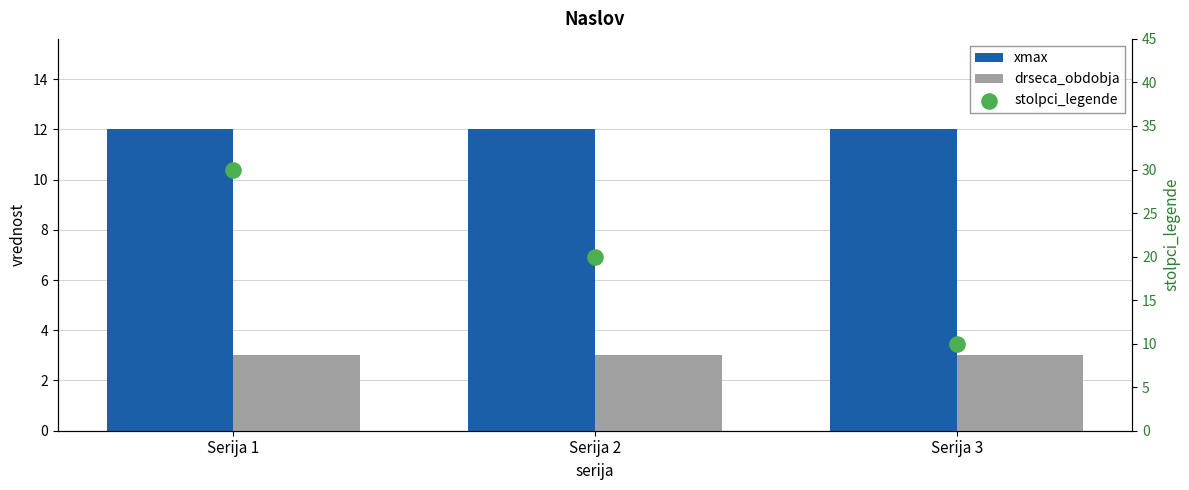

Which series reaches the minimum Y coordinate?

drseca_obdobja